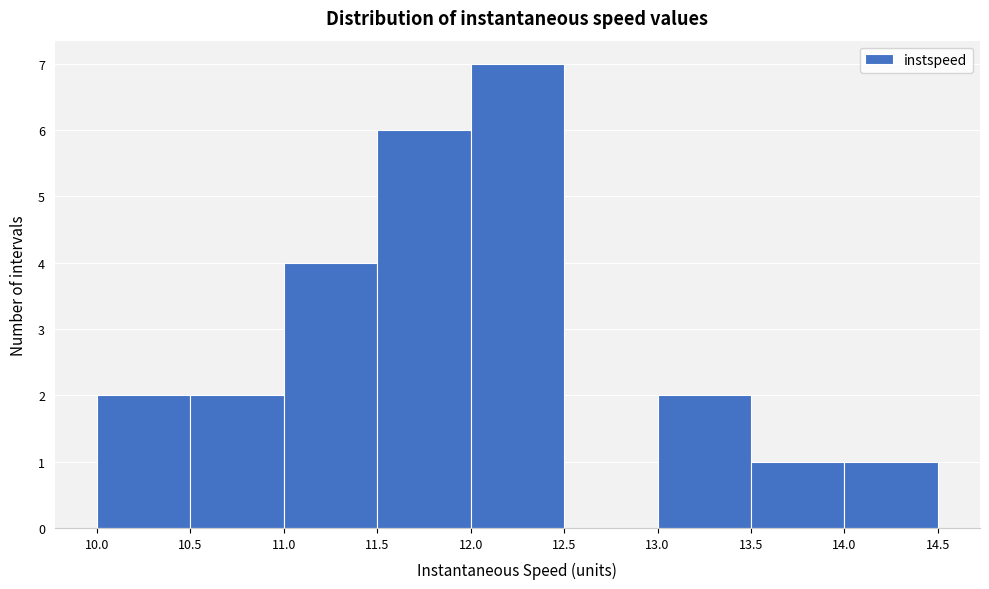

Reading left to right, transcribe this chart: for each bar, give the range it covers on the x-axis and its height. The values are not printed on the chart, so give them approximately, as read against the axis.

10.0 to 10.5: 2
10.5 to 11.0: 2
11.0 to 11.5: 4
11.5 to 12.0: 6
12.0 to 12.5: 7
12.5 to 13.0: 0
13.0 to 13.5: 2
13.5 to 14.0: 1
14.0 to 14.5: 1